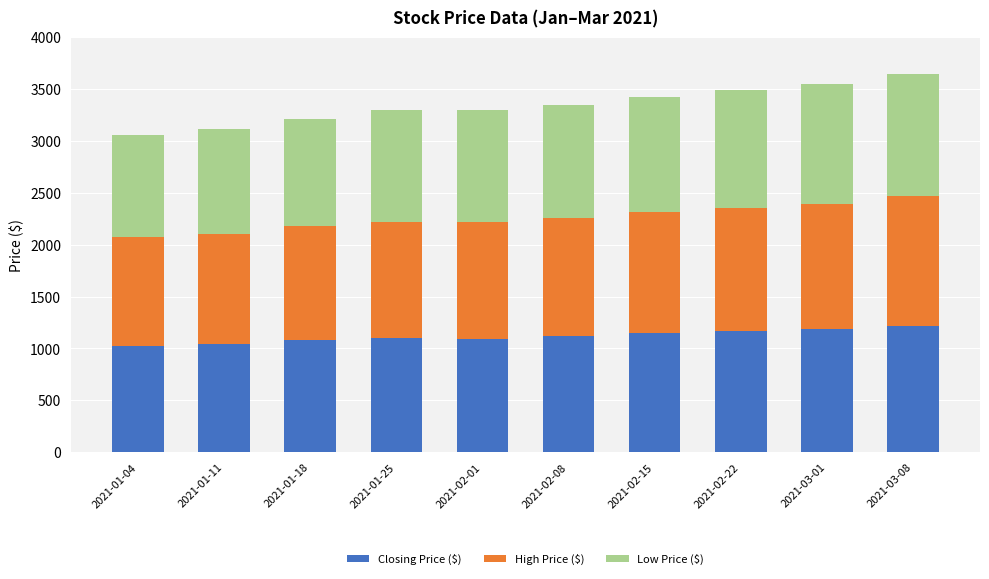

How many values in the Closing Price ($) series are below 1120?

5